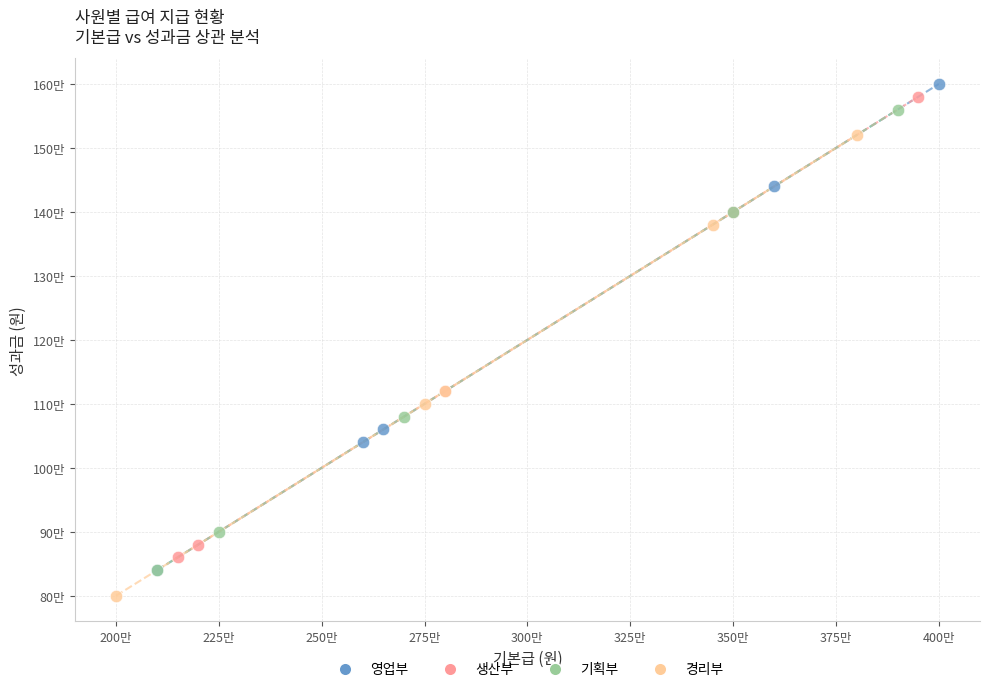

Which series reaches the maximum Y coordinate?

영업부